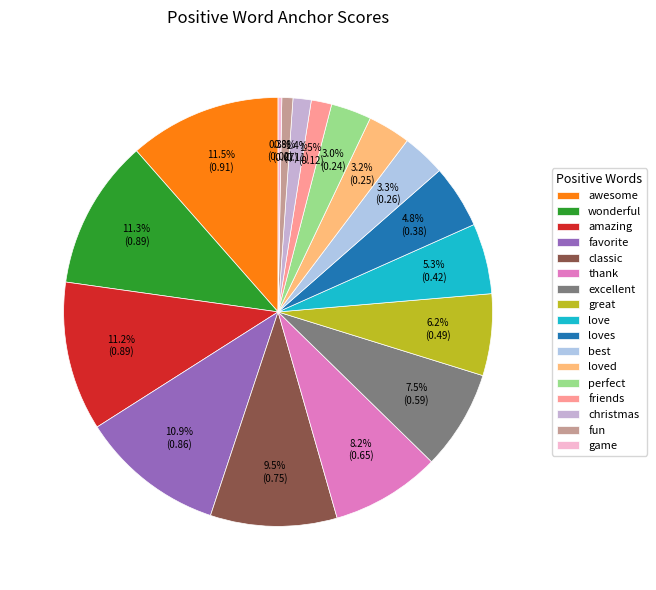

How many slices are in this pie chart?

17